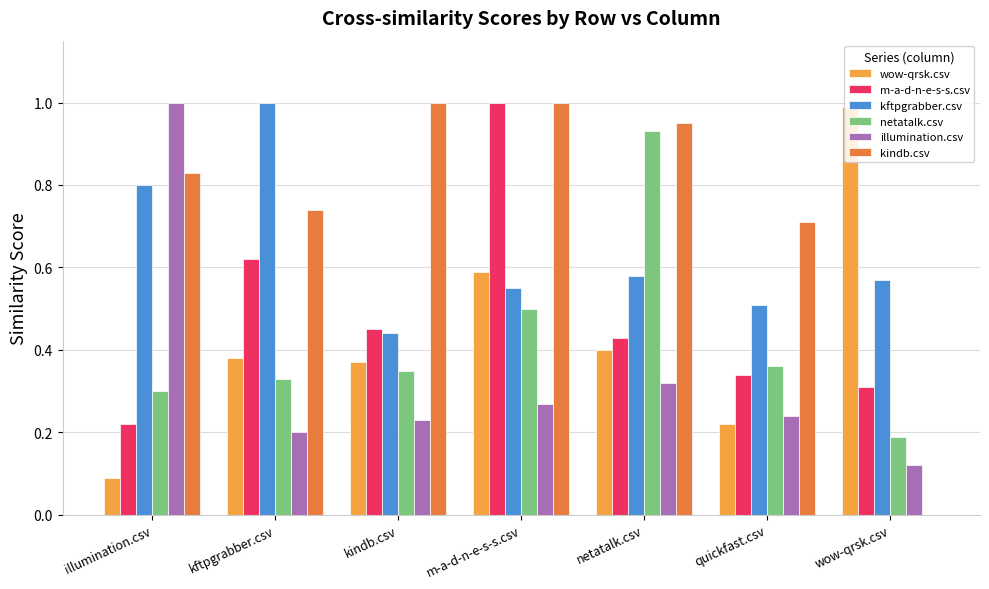

What is the sum of all kindb.csv values?

5.2